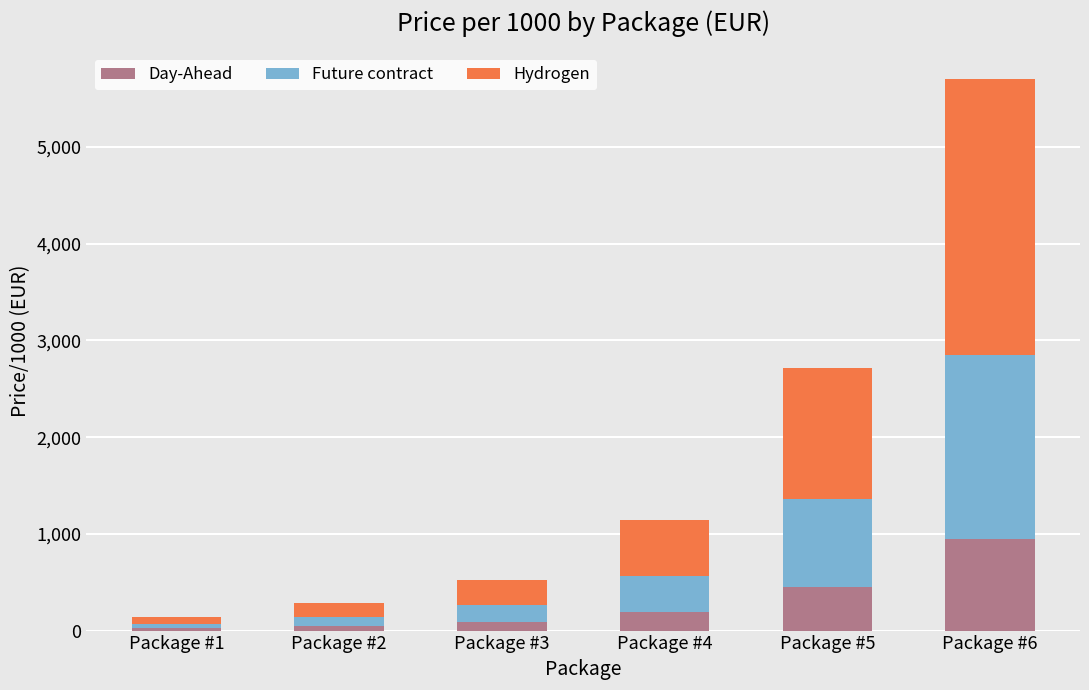

What is the total value across all series at Package #5?

2720.1